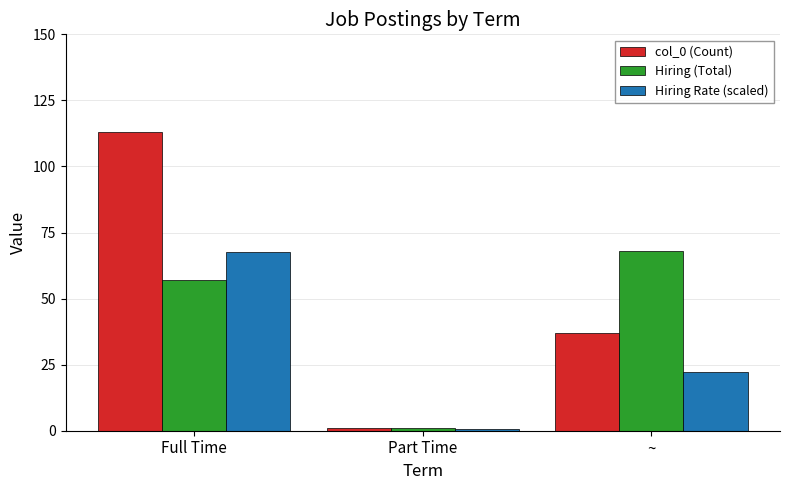

Reading left to right, list all the values displayed in this chart.

col_0 (Count): Full Time=113.0	Part Time=1.0	~=37.0
Hiring (Total): Full Time=57.0	Part Time=1.0	~=68.0
Hiring Rate (scaled): Full Time=67.8	Part Time=0.6	~=22.2